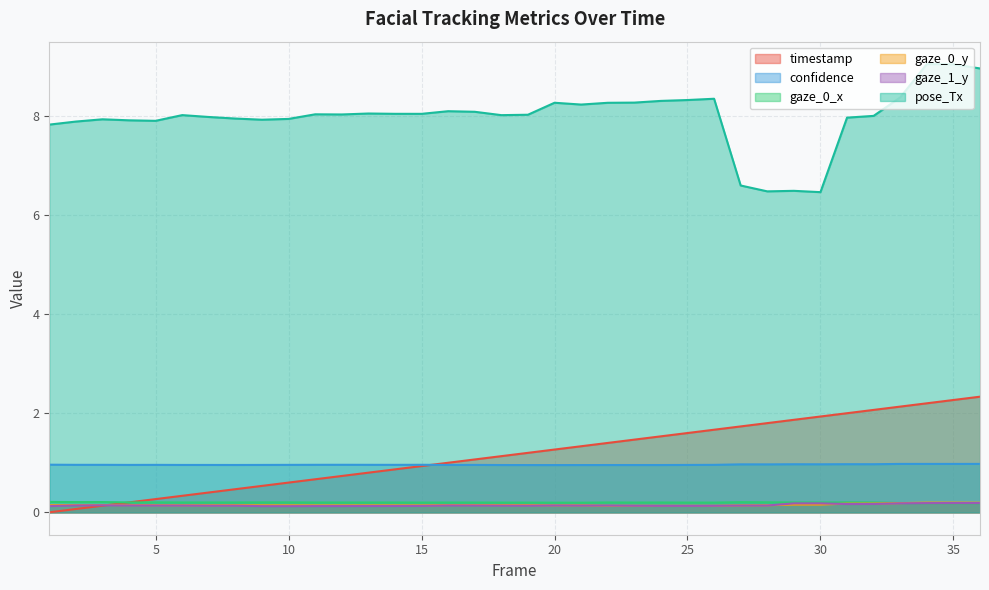

True or false: confidence and timestamp intersect in this chart.

True